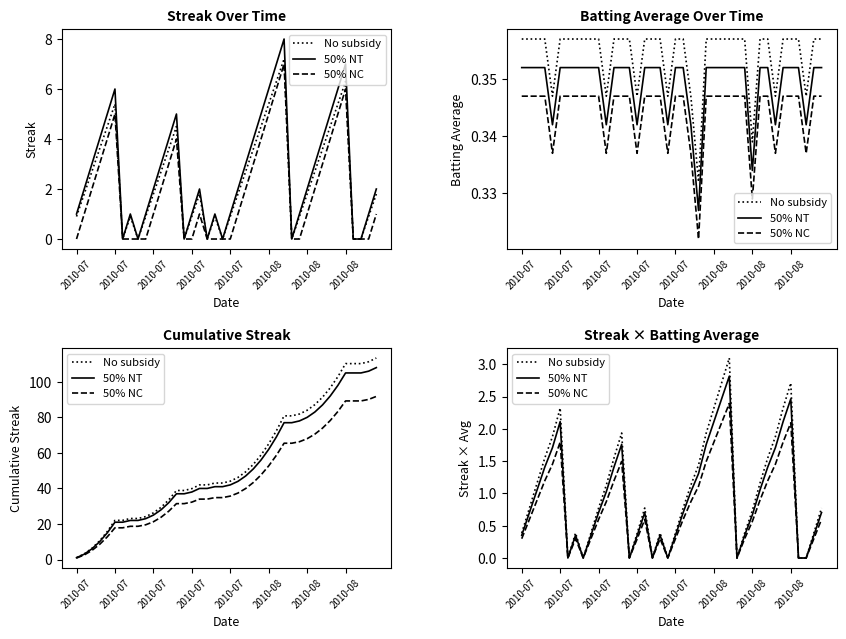

Read the No subsidy value at 18.

0.4